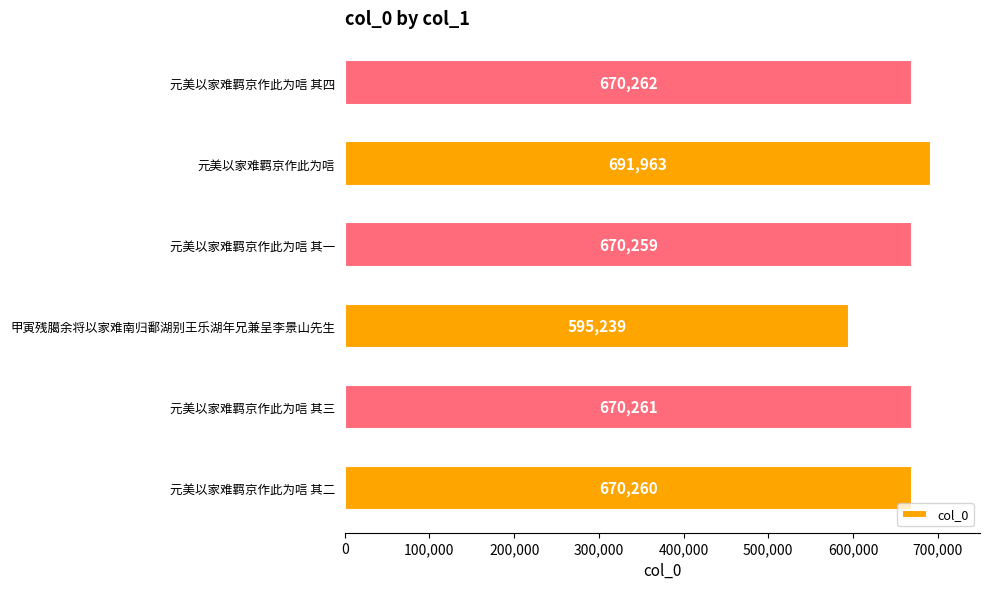

Where is the data nearest to the value 643601?

元美以家难羁京作此为唁 其一